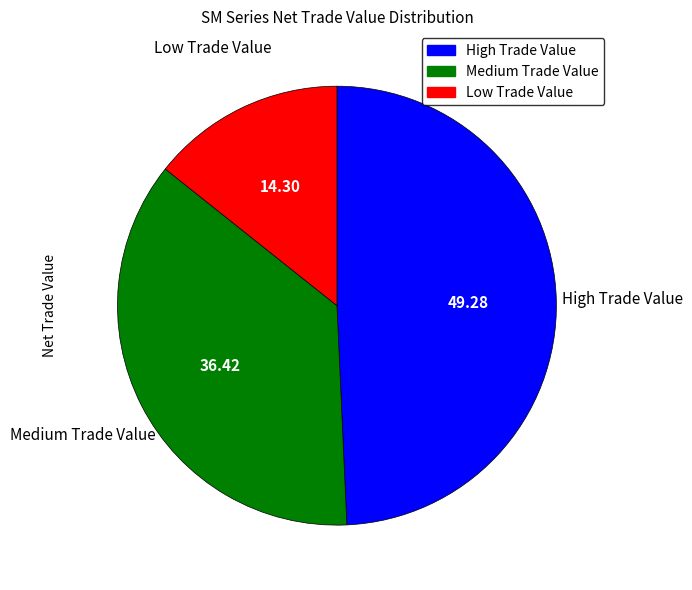

Is there any slice that represents more than half of the pie?

No